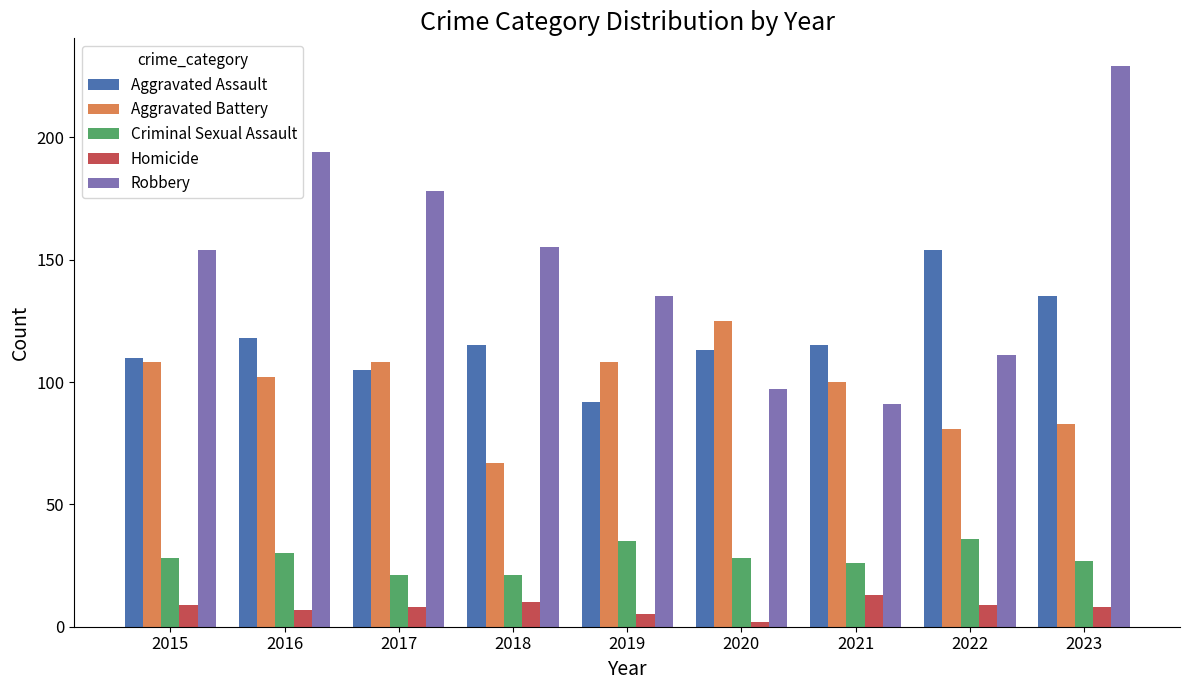

How many values in the Robbery series are below 154?

4